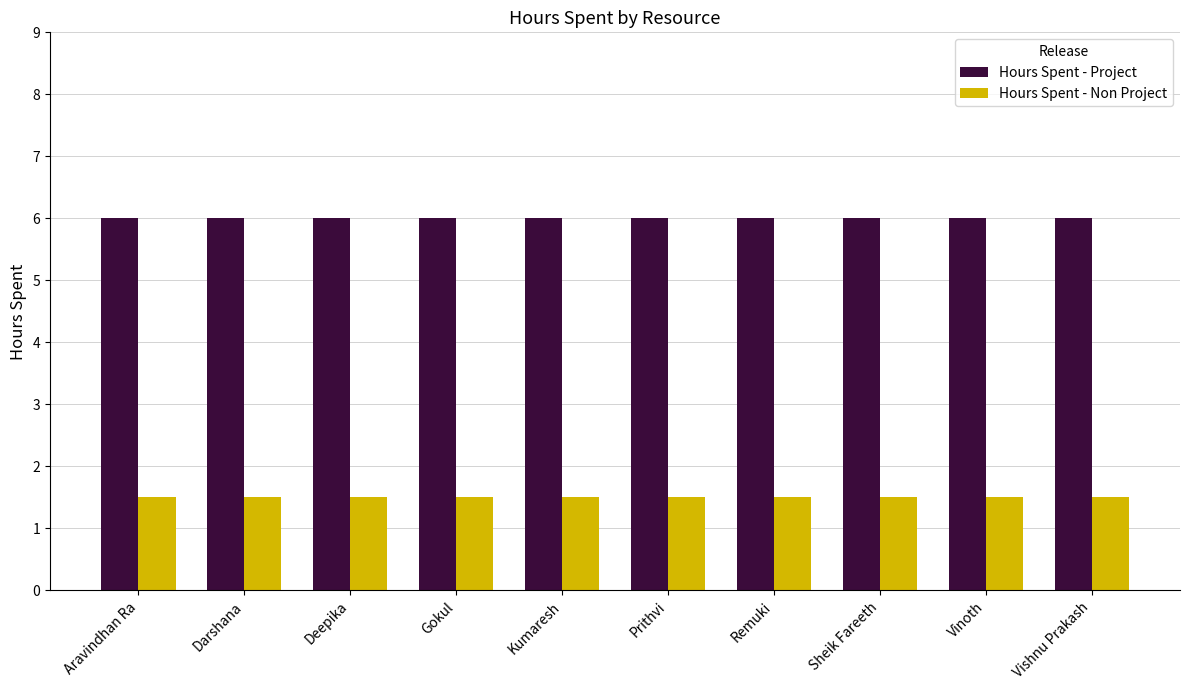

The value of Hours Spent - Non Project at Prithvi is 1.5. True or false?

True